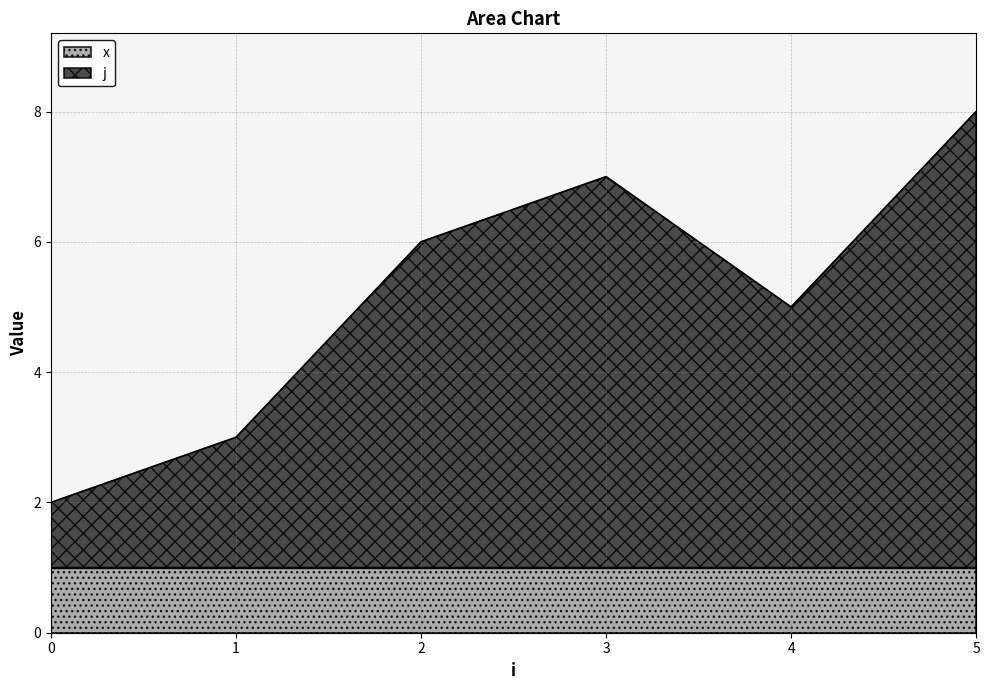

Reading left to right, list all the values displayed in this chart.

2	3	6	7	5	8